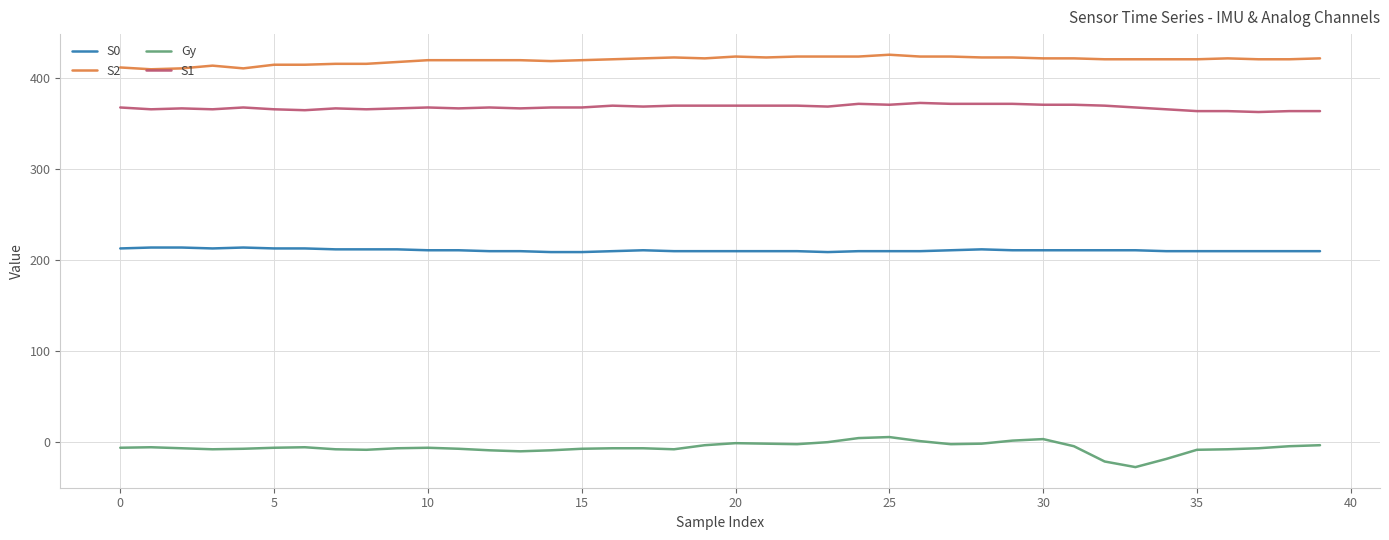

List the series in order of their peak value, highest first.

S2, S1, S0, Gy